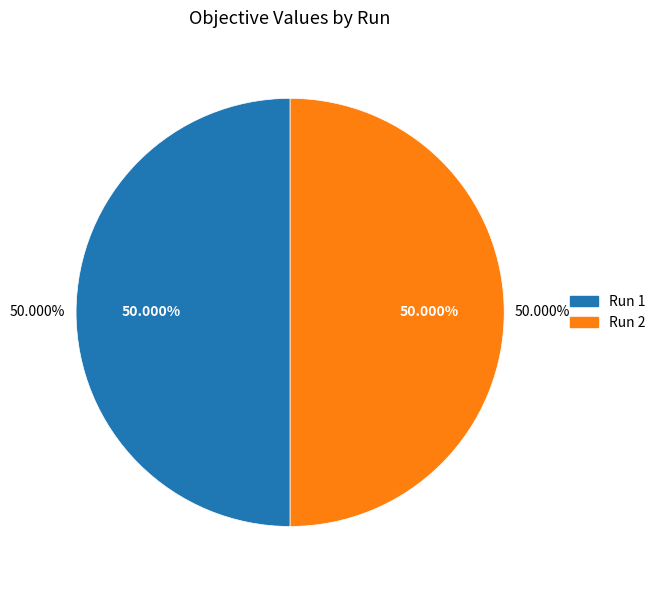

Between 1 and 2, which is larger?

2